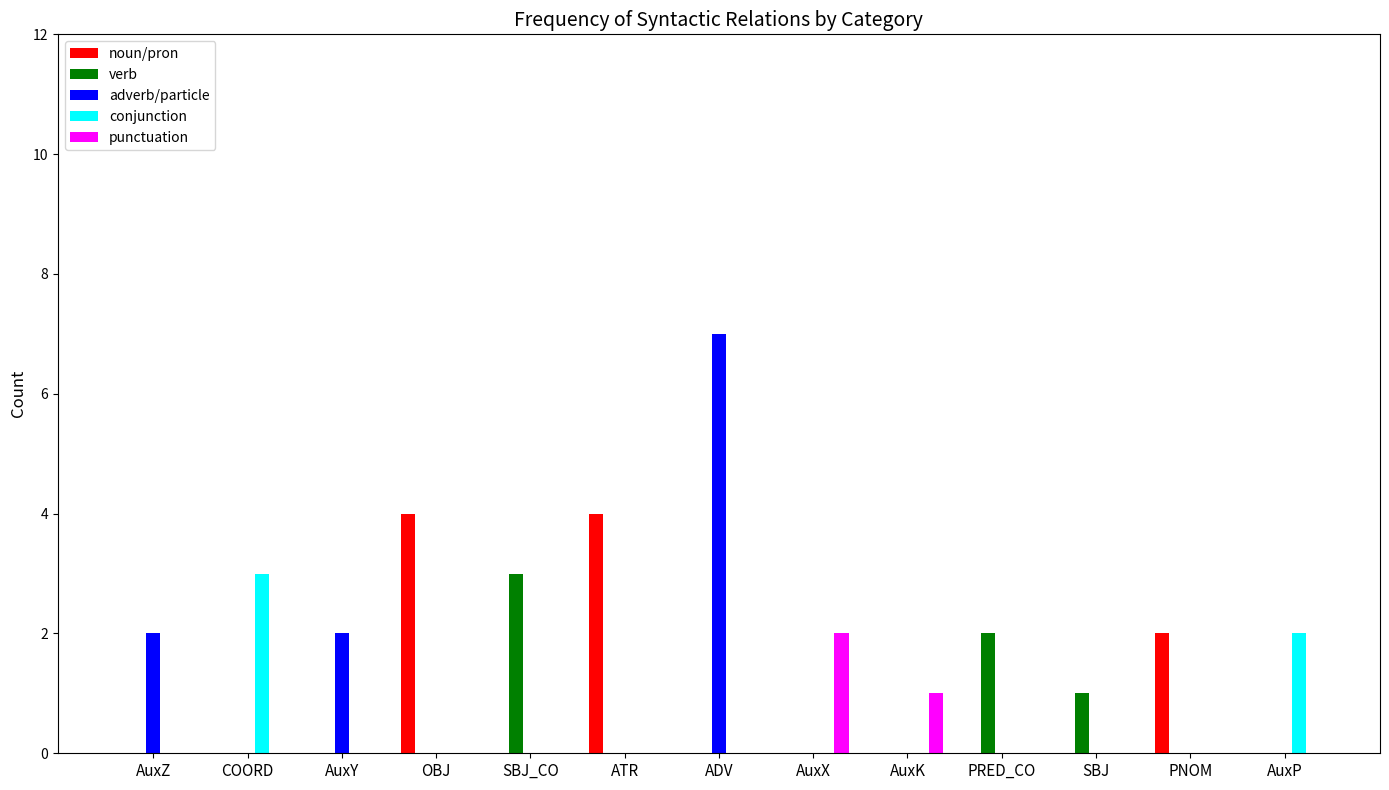

The adverb/particle series shows 0 at SBJ. True or false?

True